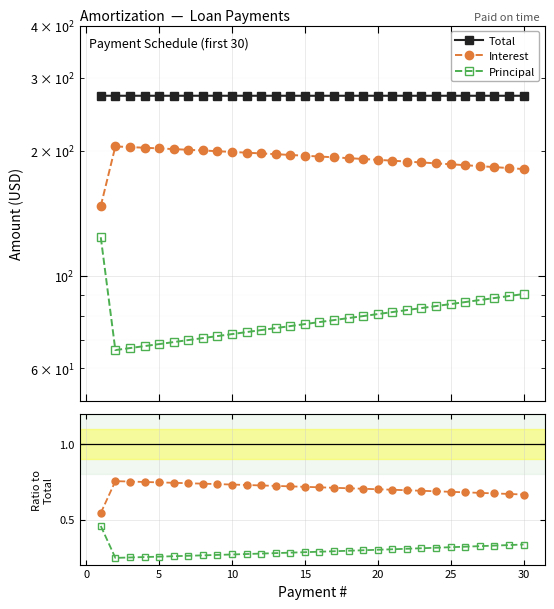

What is the difference between the maximum and second lowest values in the Principal/Total series?

0.2